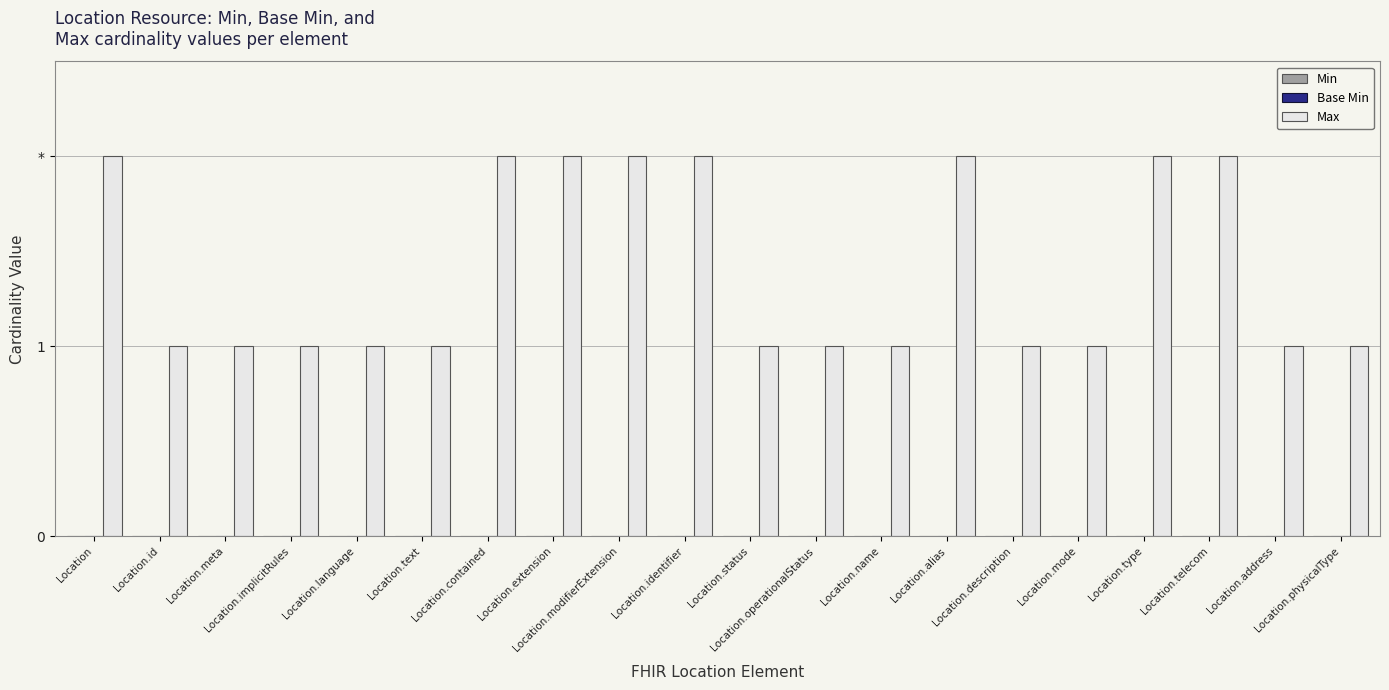

What is the maximum value shown in the chart?

2